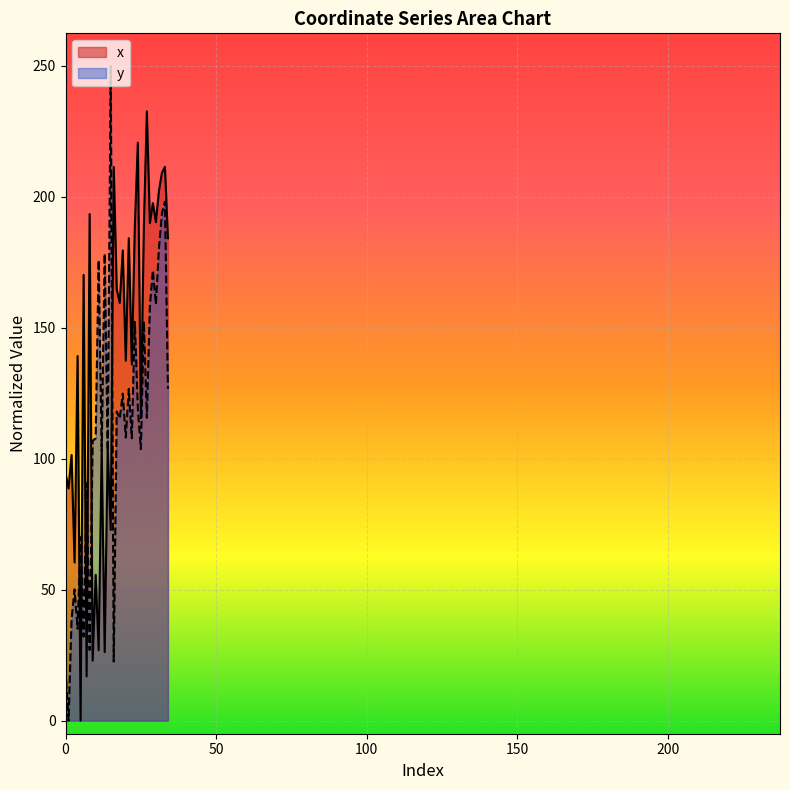

Which series has the widest spread of values?

y